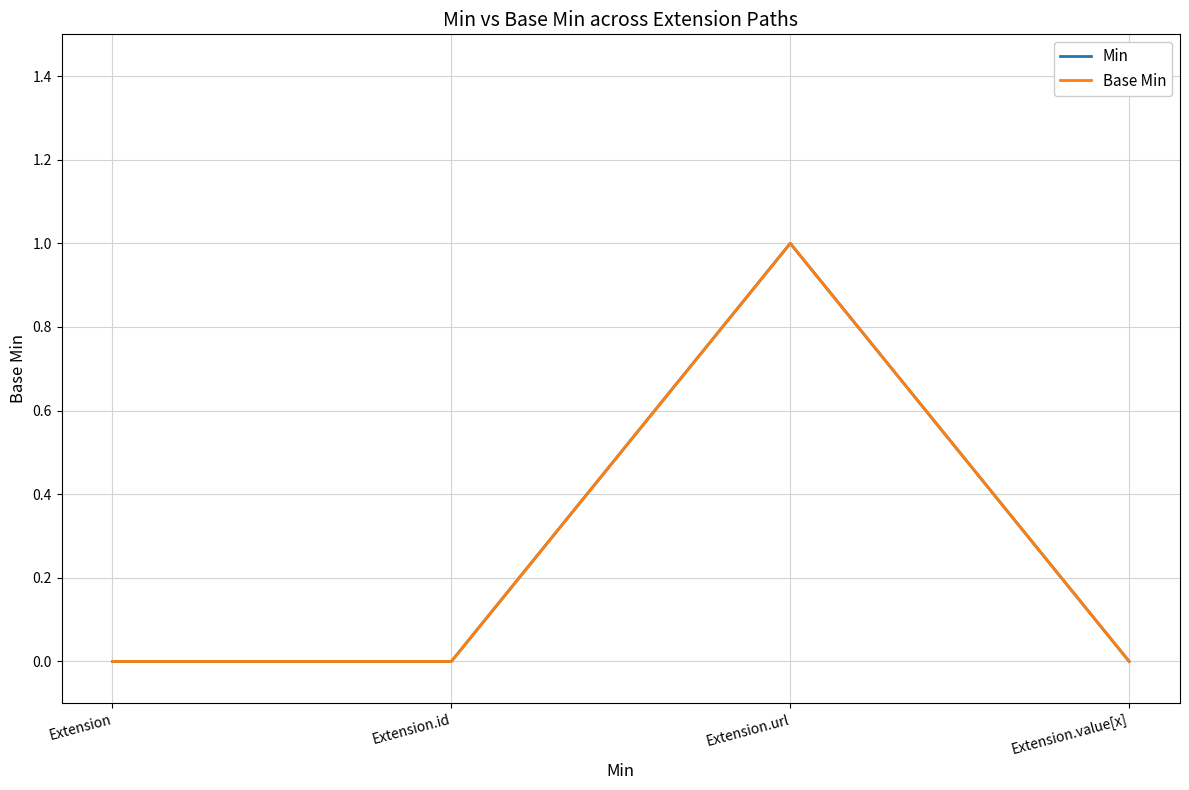

Does the chart display data point markers on the line(s)?

No